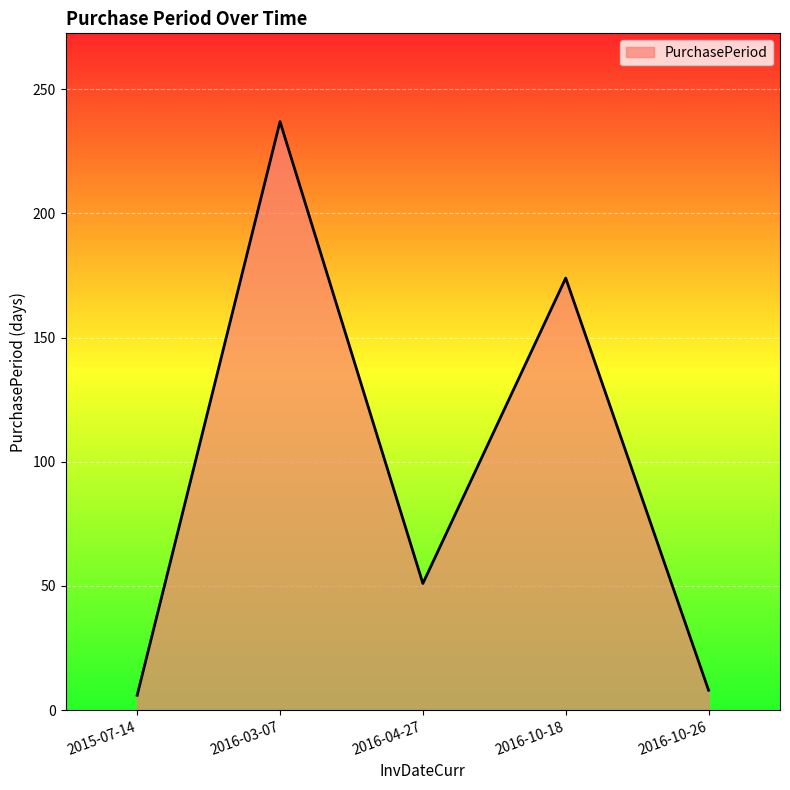

Count the number of categories in the chart.

5